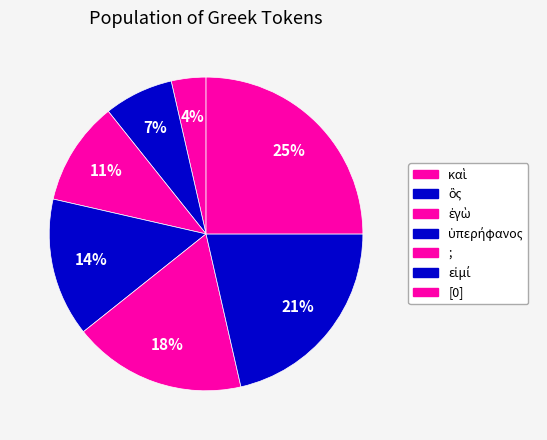

What is the total percentage of [0] and ὃς?

32.1%